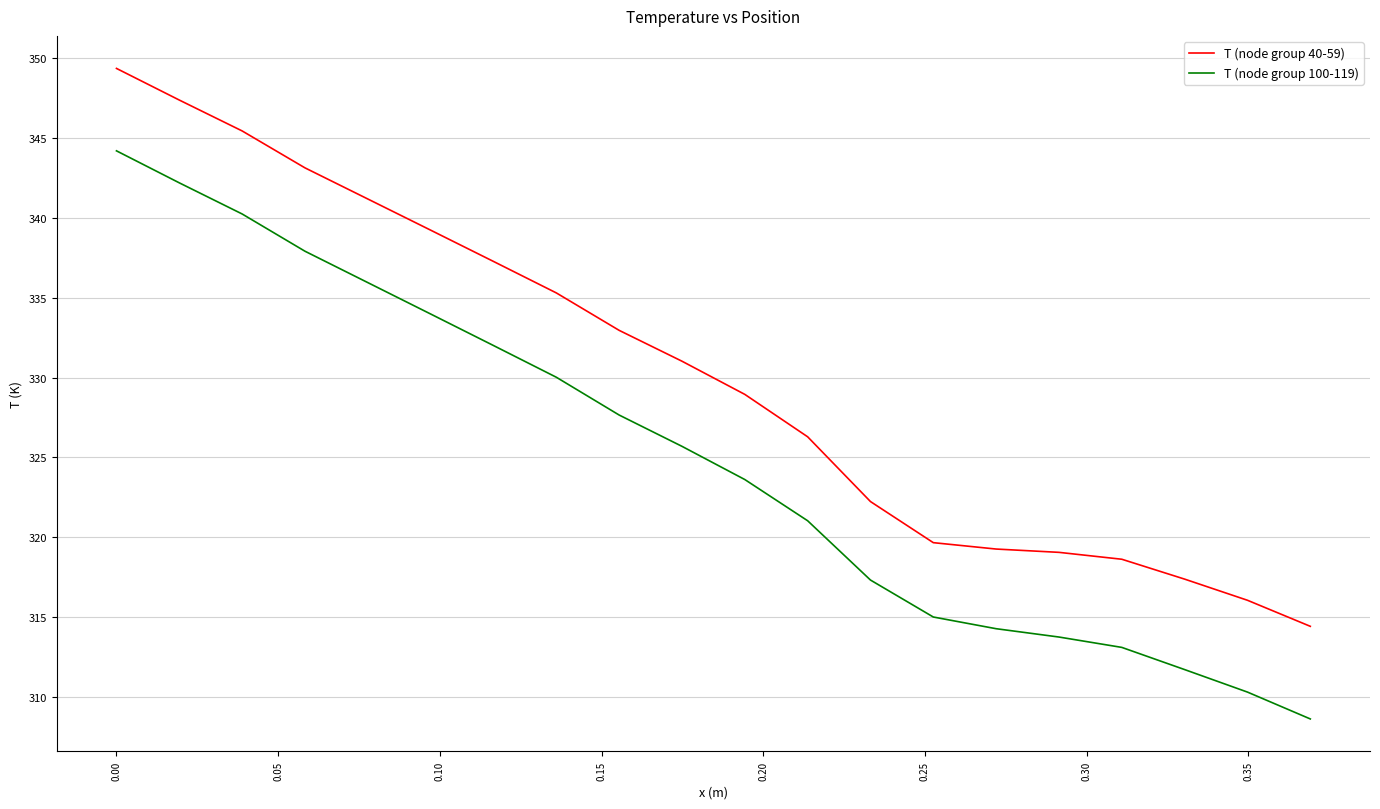

Which series has the largest total across all categories?

T (node group 40-59)